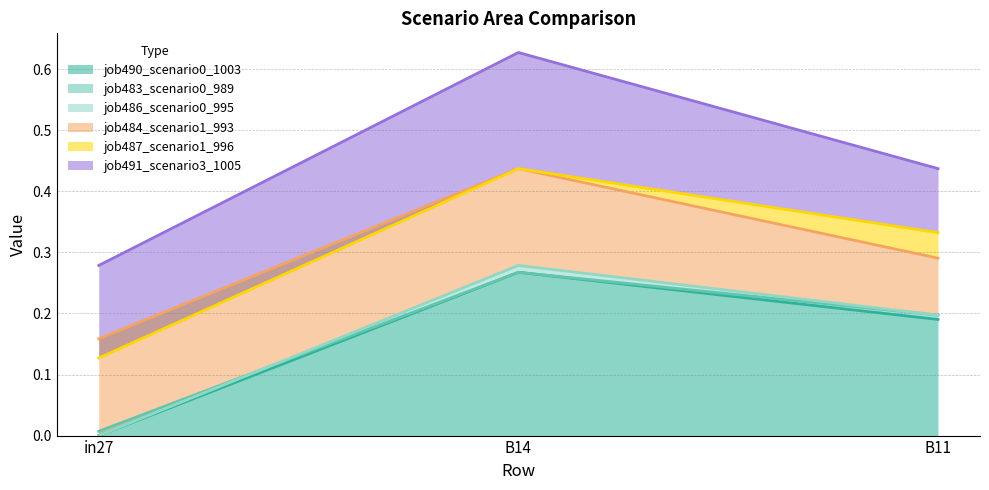

What is the sum of all job487_scenario1_996 values?

0.9